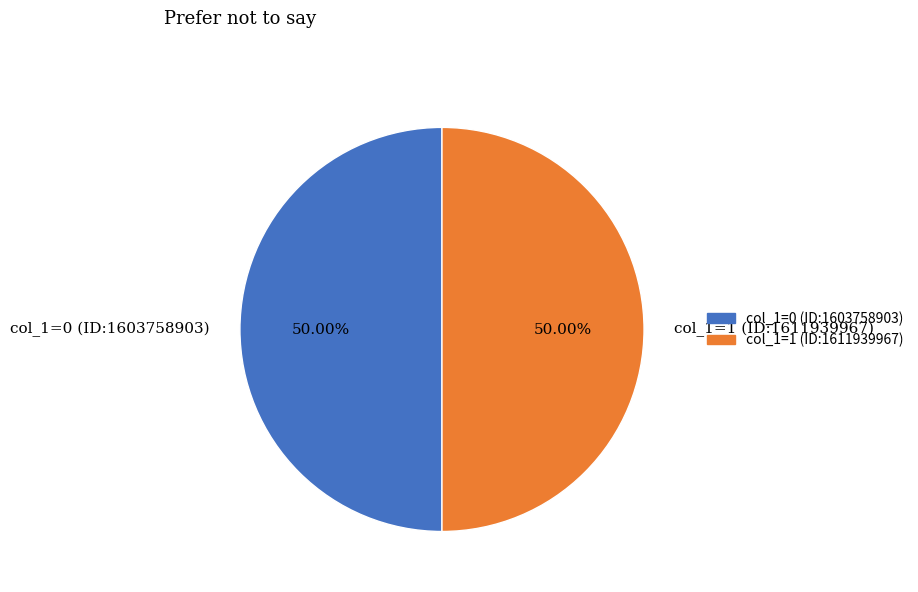

Approximately how many times larger is the value at col_1=0 (ID:1603758903) compared to col_1=1 (ID:1611939967)?

1.0